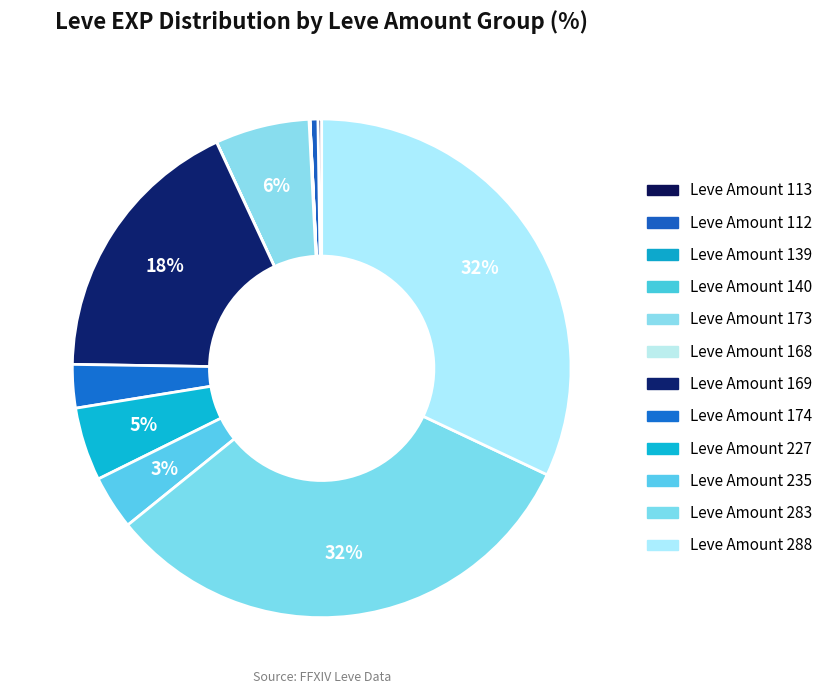

How many segments does this pie chart have?

12